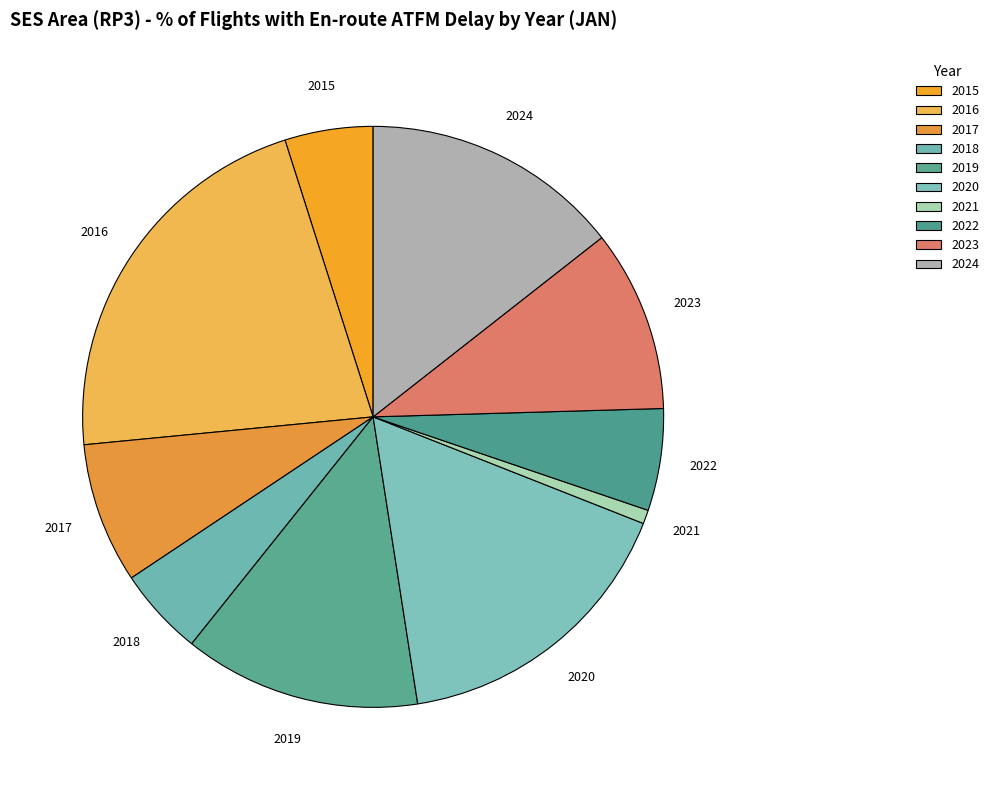

Which has a higher value, 2020 or 2024?

2020